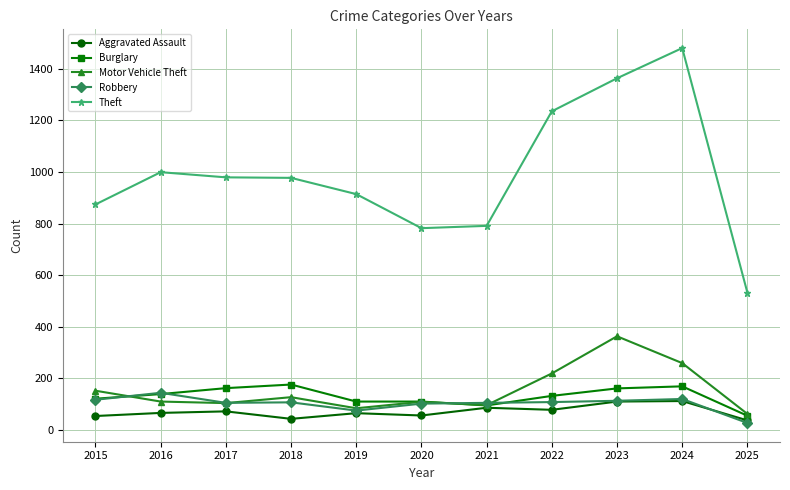

True or false: Theft and Burglary cross at least once.

False